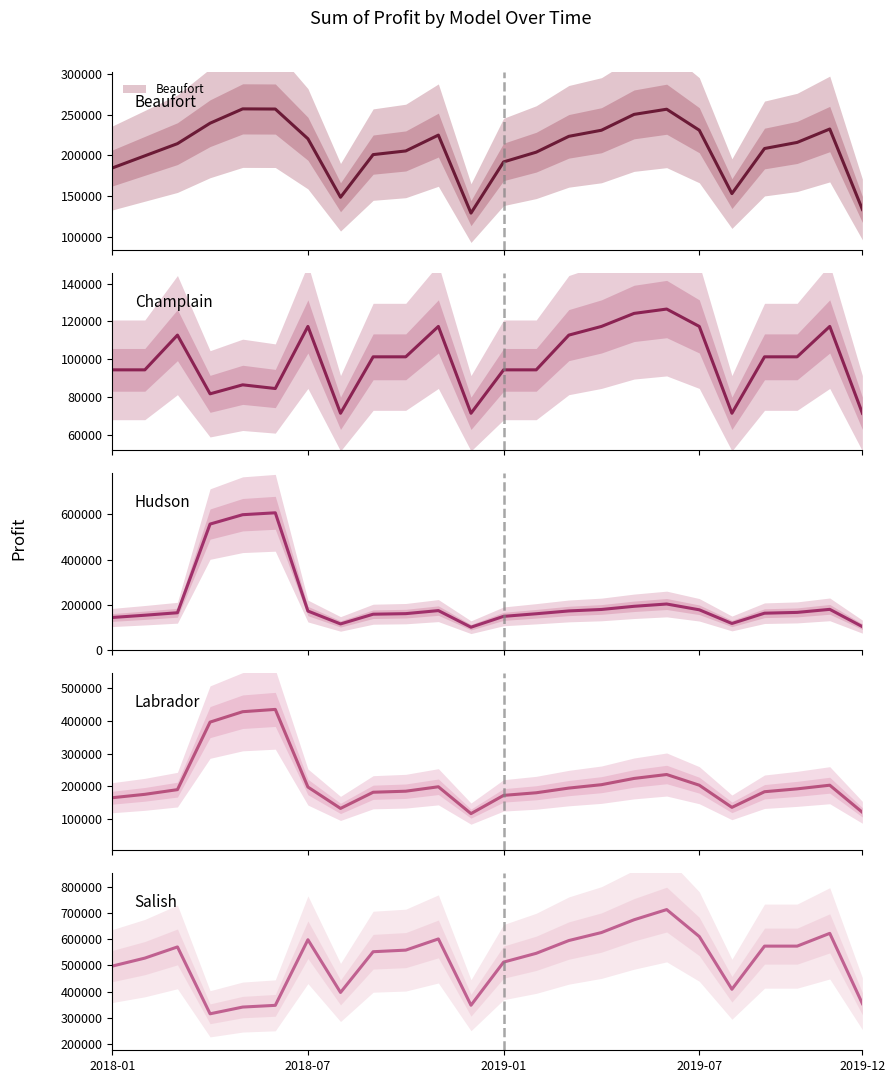

List the labels in order of Hudson value, largest first.

5, 2019-12, 2019-07, 17, 16, 22, 15, 18, 10, 14, 6, 21, 2019-01, 20, 9, 13, 8, 2018-07, 12, 2018-01, 19, 7, 23, 11